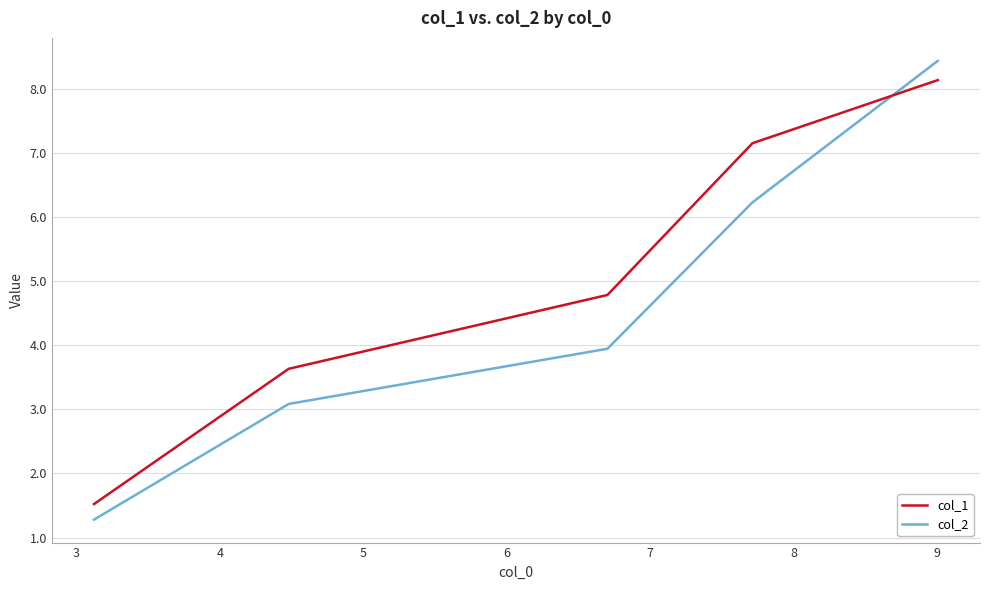

List the series in order of their overall mean, lowest first.

col_2, col_1